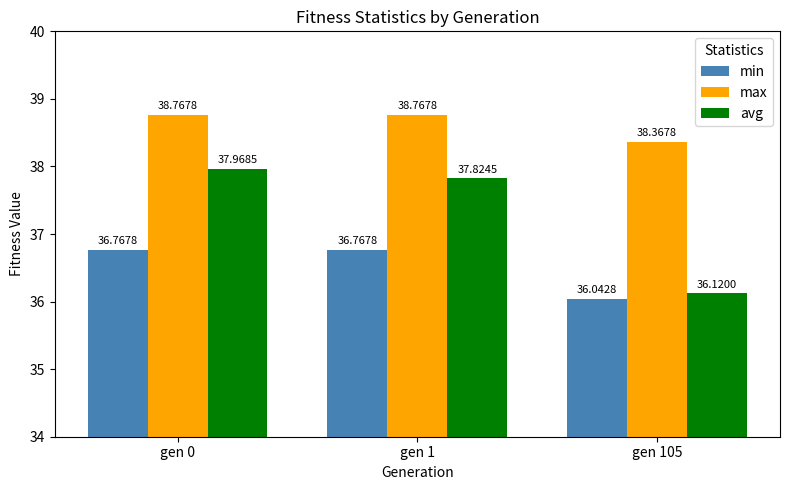

What is the difference between the highest and lowest values at gen 0?

2.0